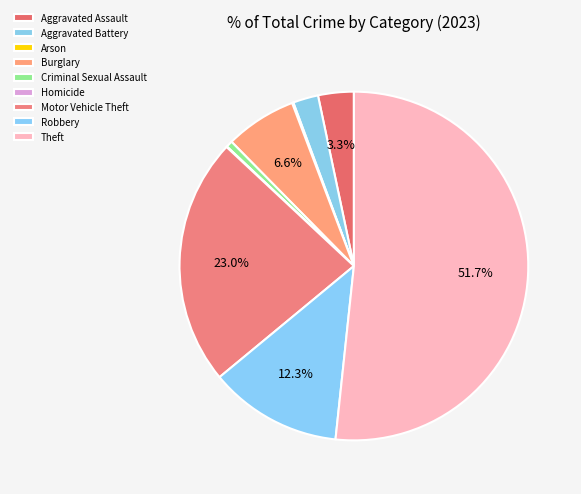

Which category has the biggest portion of the pie?

Theft